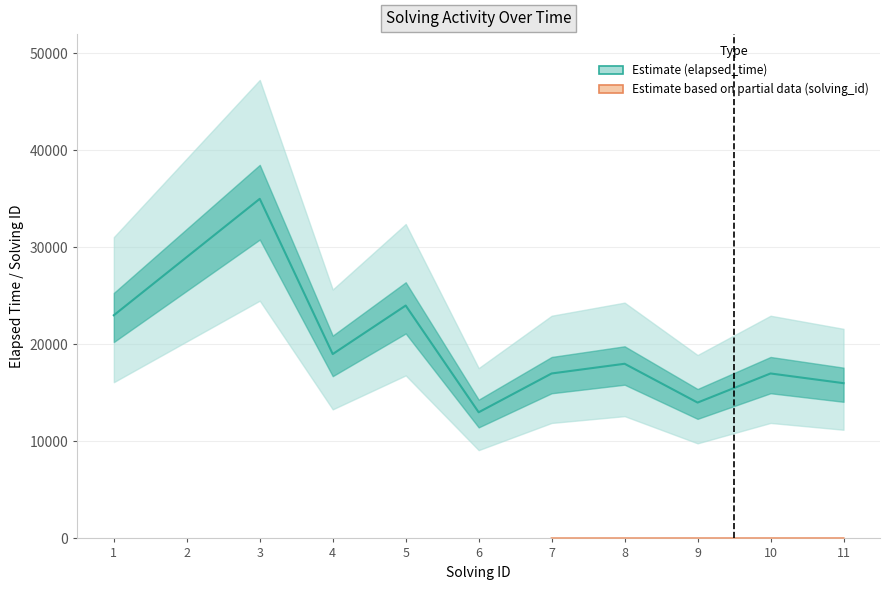

How many values in the solving_id series exceed 6?

5